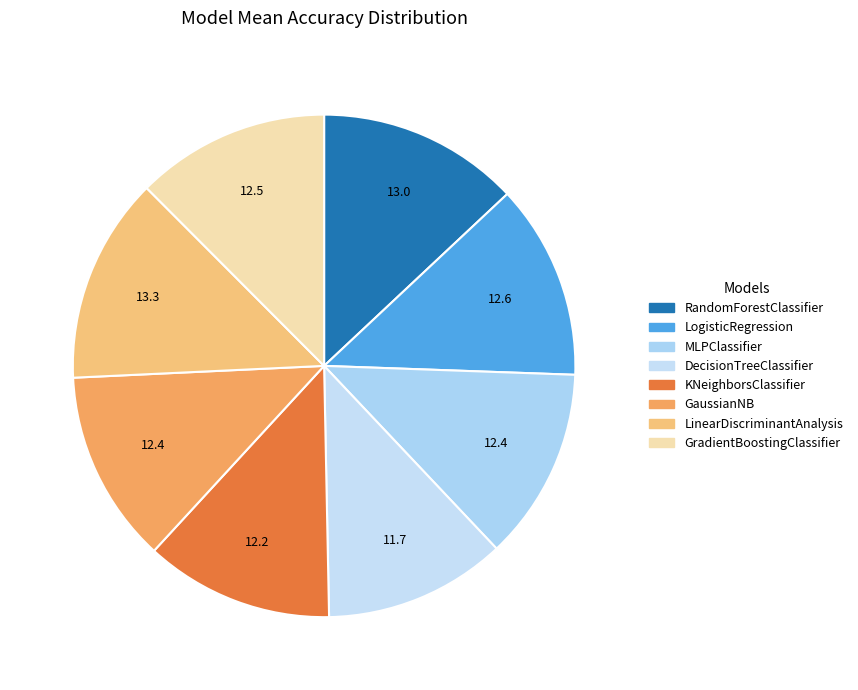

What portion of the pie excludes LogisticRegression?

87.4%